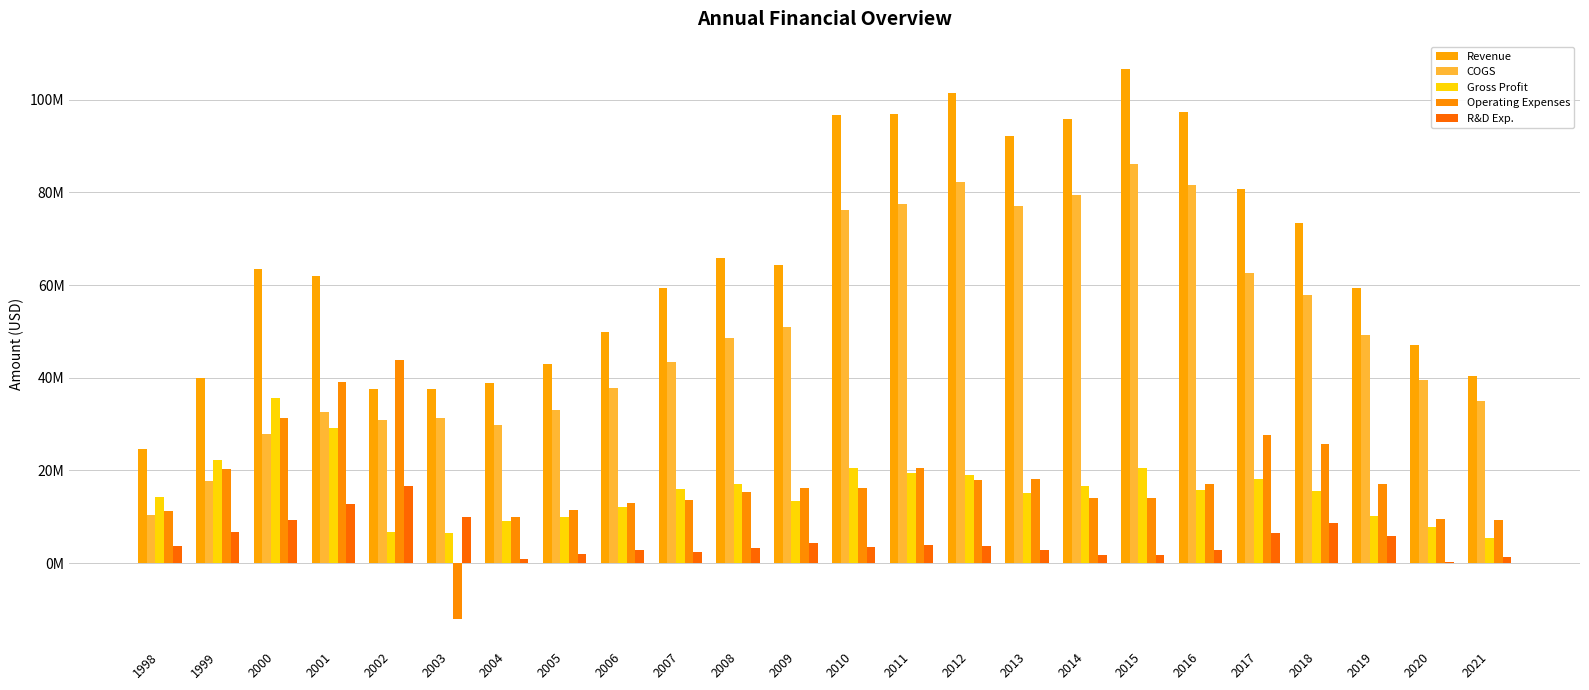

Reading left to right, transcribe all the data shown in this chart.

Revenue: 1998=24600000	1999=39900000	2000=63502000	2001=61852000	2002=37506000	2003=37615000	2004=38920000	2005=42923000	2006=49815000	2007=59354000	2008=65757000	2009=64379000	2010=96774000	2011=96843000	2012=101394000	2013=92108000	2014=95916000	2015=106601000	2016=97441000	2017=80811000	2018=73414000	2019=59283000	2020=47144000	2021=40367000
COGS: 1998=10300000	1999=17600000	2000=27828000	2001=32682000	2002=30795000	2003=31204000	2004=29870000	2005=33039000	2006=37828000	2007=43453000	2008=48597000	2009=50977000	2010=76255000	2011=77394000	2012=82335000	2013=77083000	2014=79389000	2015=86131000	2016=81621000	2017=62689000	2018=57904000	2019=49187000	2020=39418000	2021=34952000
Gross Profit: 1998=14300000	1999=22300000	2000=35674000	2001=29170000	2002=6711000	2003=6411000	2004=9050000	2005=9884000	2006=11987000	2007=15901000	2008=17160000	2009=13402000	2010=20519000	2011=19449000	2012=19059000	2013=15025000	2014=16527000	2015=20470000	2016=15820000	2017=18122000	2018=15510000	2019=10096000	2020=7726000	2021=5415000
Operating Expenses: 1998=11200000	1999=20400000	2000=31366000	2001=39083000	2002=43774000	2003=-12008000	2004=10031000	2005=11454000	2006=12866000	2007=13619000	2008=15418000	2009=16299000	2010=16229000	2011=20500000	2012=17880000	2013=18128000	2014=14043000	2015=14039000	2016=16978000	2017=27543000	2018=25703000	2019=17067000	2020=9580000	2021=9307000
R&D Exp.: 1998=3700000	1999=6700000	2000=9259000	2001=12761000	2002=16692000	2003=9857000	2004=855000	2005=1950000	2006=2820000	2007=2365000	2008=3276000	2009=4287000	2010=3379000	2011=3833000	2012=3599000	2013=2756000	2014=1680000	2015=1639000	2016=2859000	2017=6561000	2018=8629000	2019=5751000	2020=266000	2021=1304000